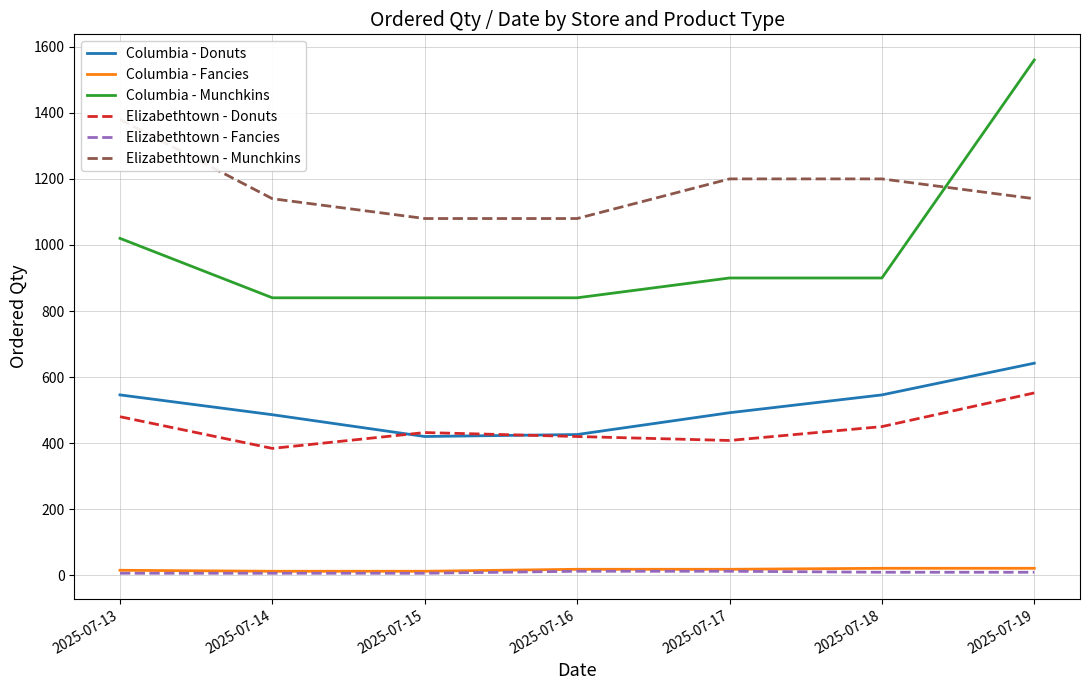

At which category is the sum across all series the highest?

2025-07-19